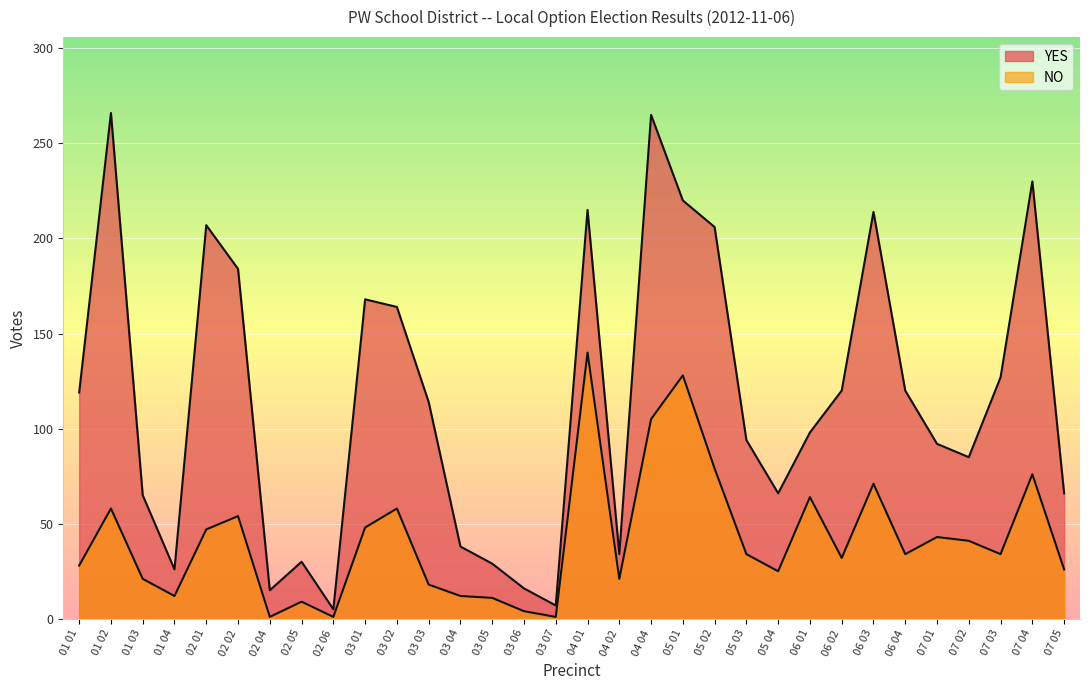

Rank the categories by NO value from highest to lowest.

04 01, 05 01, 04 04, 05 02, 07 04, 06 03, 06 01, 01 02, 03 02, 02 02, 03 01, 02 01, 07 01, 07 02, 05 03, 06 04, 07 03, 06 02, 01 01, 07 05, 05 04, 01 03, 04 02, 03 03, 01 04, 03 04, 03 05, 02 05, 03 06, 02 04, 02 06, 03 07